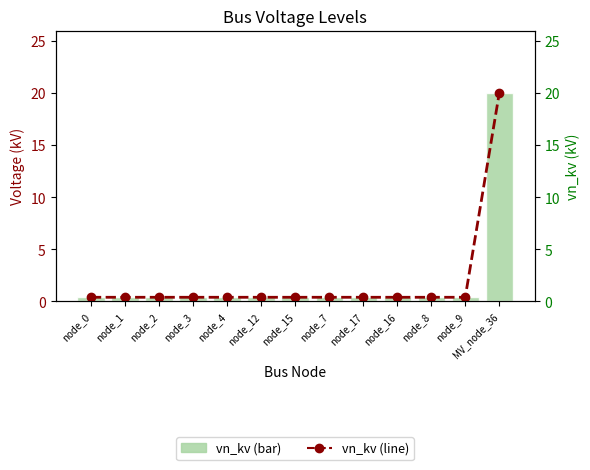

Rank the series at node_15 from lowest to highest value.

vn_kv, vn_kv (line)